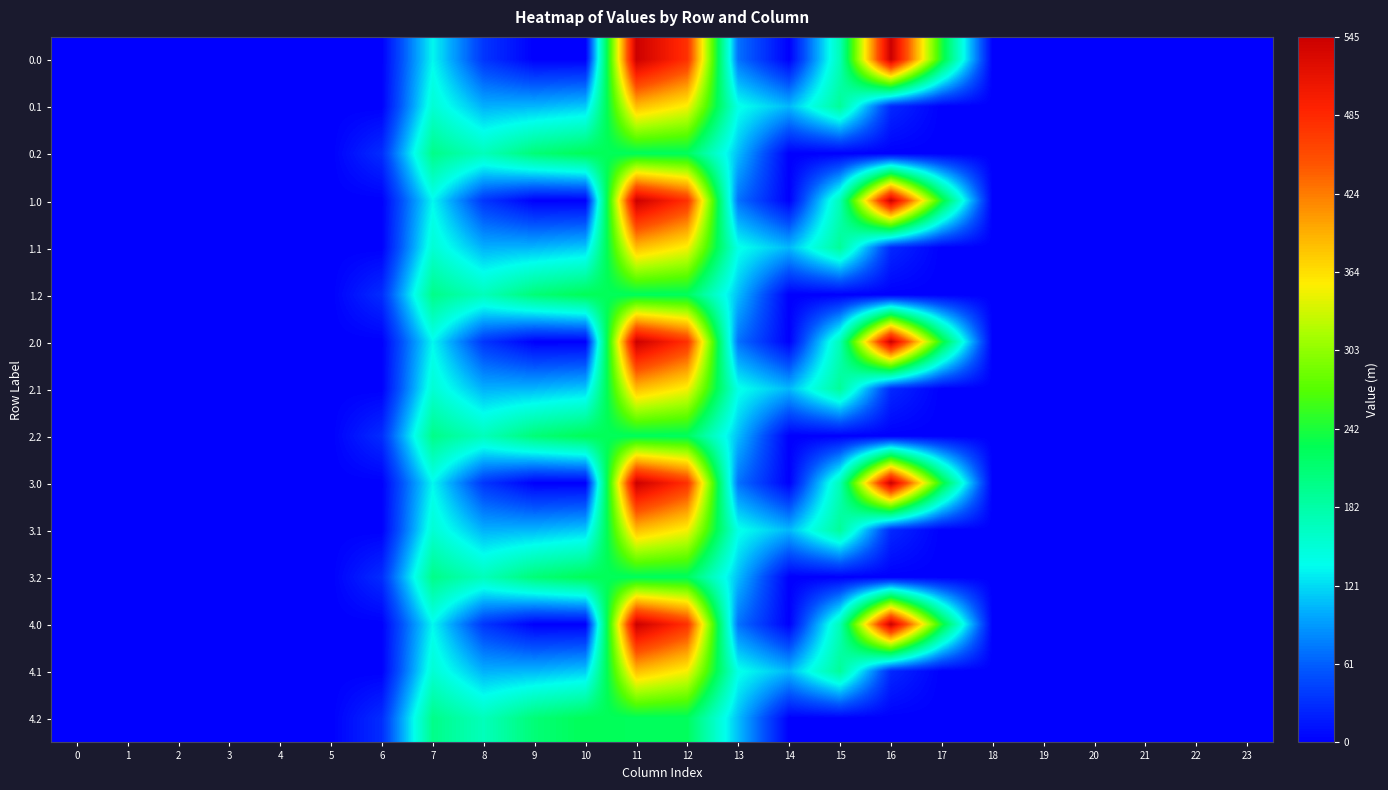

Reading left to right, list all the values displayed in this chart.

0.0: 0=0.0	1=0.0	2=0.0	3=0.0	4=0.0	5=0.0	6=0.0	7=134.3	8=35.0	9=0.0	10=0.0	11=544.3	12=477.2	13=70.2	14=0.3	15=172.8	16=545.4	17=243.5	18=0.0	19=0.0	20=0.0	21=0.0	22=0.0	23=0.0
0.1: 0=0.0	1=0.0	2=0.0	3=0.0	4=0.0	5=0.0	6=0.0	7=153.2	8=102.3	9=104.8	10=114.0	11=384.7	12=350.8	13=141.2	14=105.5	15=190.4	16=26.8	17=0.0	18=0.0	19=0.0	20=0.0	21=0.0	22=0.0	23=0.0
0.2: 0=0.0	1=0.0	2=0.0	3=0.0	4=0.0	5=0.0	6=29.3	7=199.0	8=169.5	9=209.6	10=228.0	11=225.2	12=224.3	13=107.8	14=0.0	15=0.0	16=0.0	17=0.0	18=0.0	19=0.0	20=0.0	21=0.0	22=0.0	23=0.0
1.0: 0=0.0	1=0.0	2=0.0	3=0.0	4=0.0	5=0.0	6=0.0	7=134.3	8=35.0	9=0.0	10=0.0	11=544.3	12=477.2	13=70.2	14=0.3	15=172.8	16=545.4	17=243.5	18=0.0	19=0.0	20=0.0	21=0.0	22=0.0	23=0.0
1.1: 0=0.0	1=0.0	2=0.0	3=0.0	4=0.0	5=0.0	6=0.0	7=153.2	8=102.3	9=104.8	10=114.0	11=384.7	12=350.8	13=141.2	14=105.5	15=190.4	16=26.8	17=0.0	18=0.0	19=0.0	20=0.0	21=0.0	22=0.0	23=0.0
1.2: 0=0.0	1=0.0	2=0.0	3=0.0	4=0.0	5=0.0	6=29.3	7=199.0	8=169.5	9=209.6	10=228.0	11=225.2	12=224.3	13=107.8	14=0.0	15=0.0	16=0.0	17=0.0	18=0.0	19=0.0	20=0.0	21=0.0	22=0.0	23=0.0
2.0: 0=0.0	1=0.0	2=0.0	3=0.0	4=0.0	5=0.0	6=0.0	7=134.3	8=35.0	9=0.0	10=0.0	11=544.3	12=477.2	13=70.2	14=0.3	15=172.8	16=545.4	17=243.5	18=0.0	19=0.0	20=0.0	21=0.0	22=0.0	23=0.0
2.1: 0=0.0	1=0.0	2=0.0	3=0.0	4=0.0	5=0.0	6=0.0	7=153.2	8=102.3	9=104.8	10=114.0	11=384.7	12=350.8	13=141.2	14=105.5	15=190.4	16=26.8	17=0.0	18=0.0	19=0.0	20=0.0	21=0.0	22=0.0	23=0.0
2.2: 0=0.0	1=0.0	2=0.0	3=0.0	4=0.0	5=0.0	6=29.3	7=199.0	8=169.5	9=209.6	10=228.0	11=225.2	12=224.3	13=107.8	14=0.0	15=0.0	16=0.0	17=0.0	18=0.0	19=0.0	20=0.0	21=0.0	22=0.0	23=0.0
3.0: 0=0.0	1=0.0	2=0.0	3=0.0	4=0.0	5=0.0	6=0.0	7=134.3	8=35.0	9=0.0	10=0.0	11=544.3	12=477.2	13=70.2	14=0.3	15=172.8	16=545.4	17=243.5	18=0.0	19=0.0	20=0.0	21=0.0	22=0.0	23=0.0
3.1: 0=0.0	1=0.0	2=0.0	3=0.0	4=0.0	5=0.0	6=0.0	7=153.2	8=102.3	9=104.8	10=114.0	11=384.7	12=350.8	13=141.2	14=105.5	15=190.4	16=26.8	17=0.0	18=0.0	19=0.0	20=0.0	21=0.0	22=0.0	23=0.0
3.2: 0=0.0	1=0.0	2=0.0	3=0.0	4=0.0	5=0.0	6=29.3	7=199.0	8=169.5	9=209.6	10=228.0	11=225.2	12=224.3	13=107.8	14=0.0	15=0.0	16=0.0	17=0.0	18=0.0	19=0.0	20=0.0	21=0.0	22=0.0	23=0.0
4.0: 0=0.0	1=0.0	2=0.0	3=0.0	4=0.0	5=0.0	6=0.0	7=134.3	8=35.0	9=0.0	10=0.0	11=544.3	12=477.2	13=70.2	14=0.3	15=172.8	16=545.4	17=243.5	18=0.0	19=0.0	20=0.0	21=0.0	22=0.0	23=0.0
4.1: 0=0.0	1=0.0	2=0.0	3=0.0	4=0.0	5=0.0	6=0.0	7=153.2	8=102.3	9=104.8	10=114.0	11=384.7	12=350.8	13=141.2	14=105.5	15=190.4	16=26.8	17=0.0	18=0.0	19=0.0	20=0.0	21=0.0	22=0.0	23=0.0
4.2: 0=0.0	1=0.0	2=0.0	3=0.0	4=0.0	5=0.0	6=29.3	7=199.0	8=169.5	9=209.6	10=228.0	11=225.2	12=224.3	13=107.8	14=0.0	15=0.0	16=0.0	17=0.0	18=0.0	19=0.0	20=0.0	21=0.0	22=0.0	23=0.0